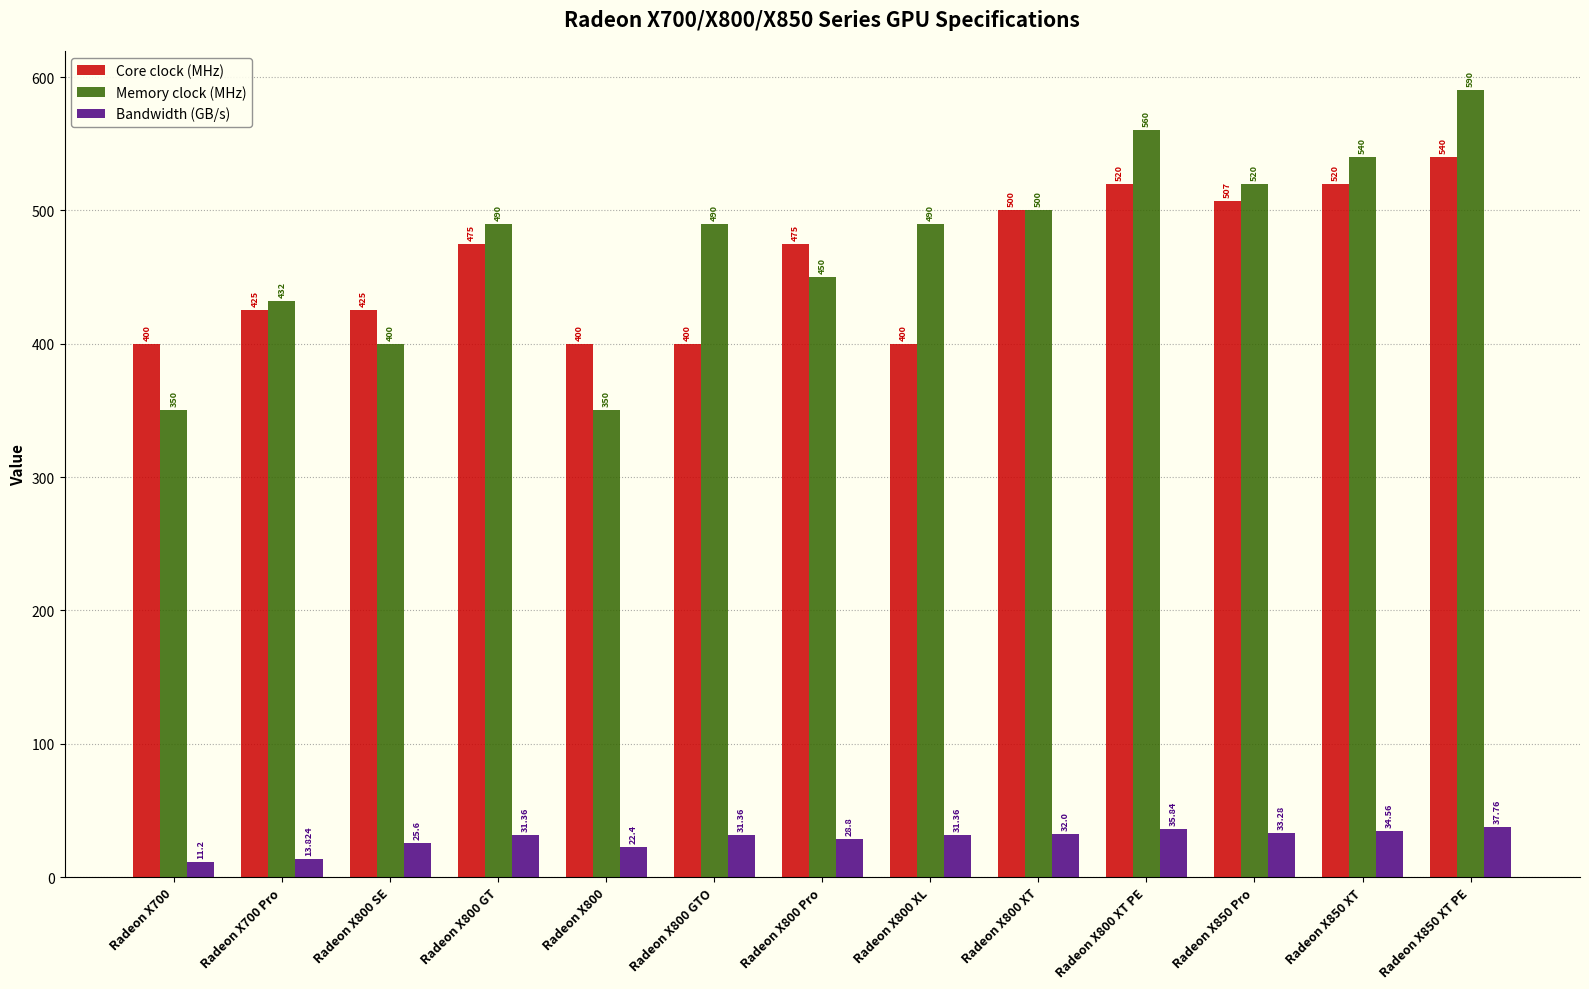

What is the approximate value of Memory clock (MHz) at Radeon X800 XL?

490.0